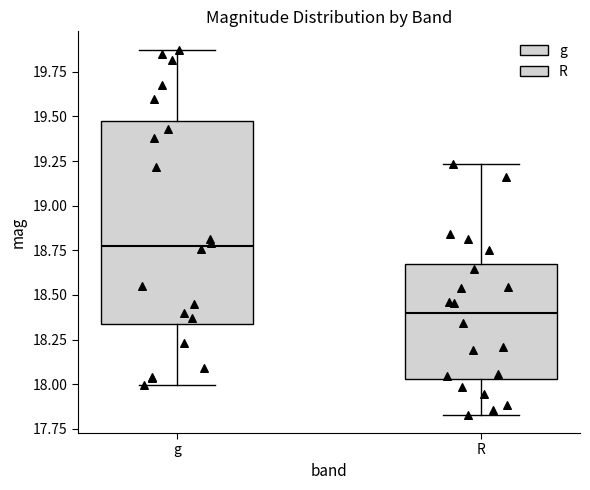

Comparing the boxes themselves (not the whiskers), which one is the tallest?

g